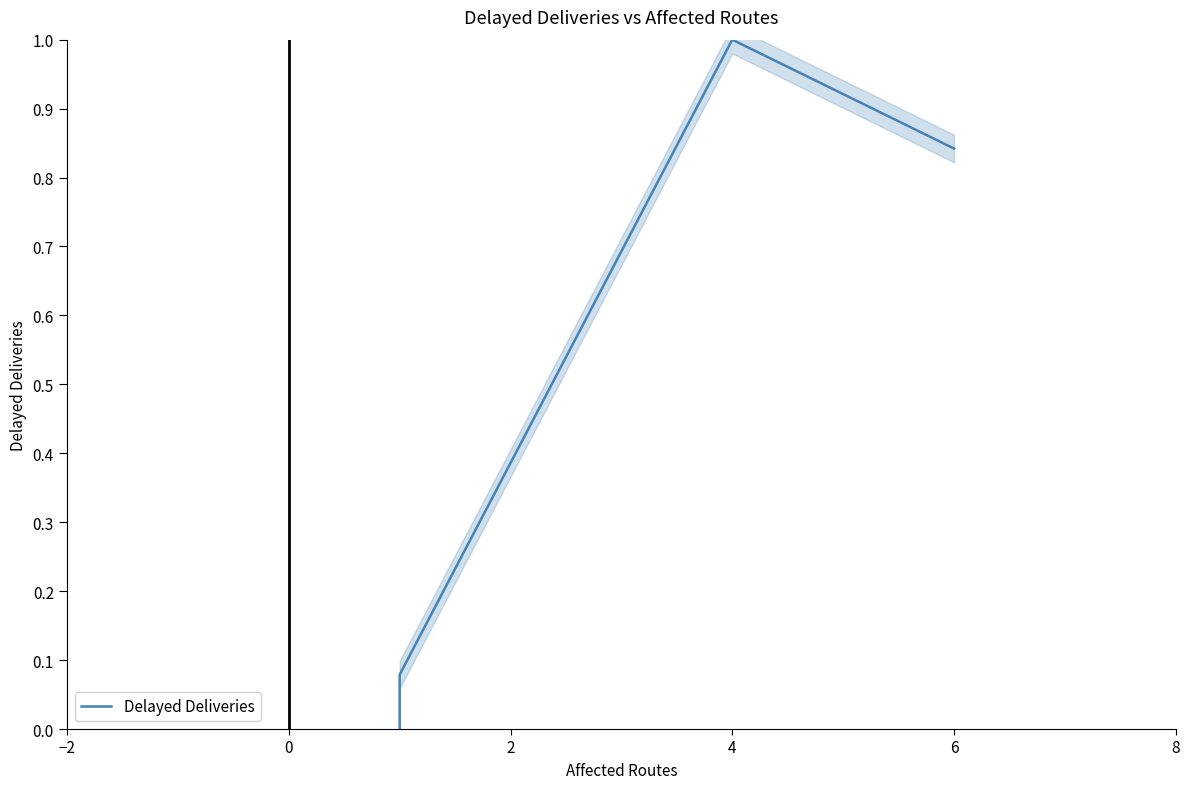

What is the difference between the second highest and second lowest values?

0.8